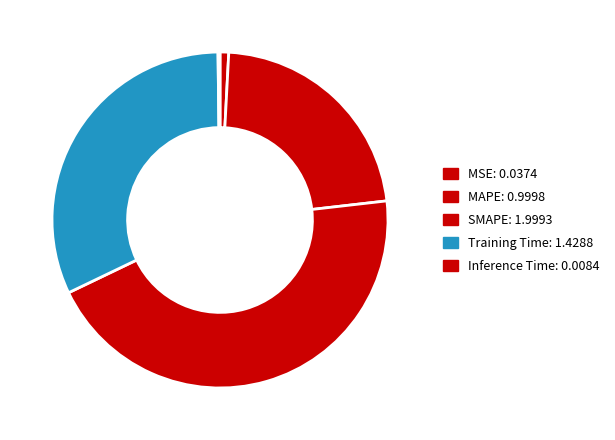

To the nearest percent, what is the average slice percentage?

20%